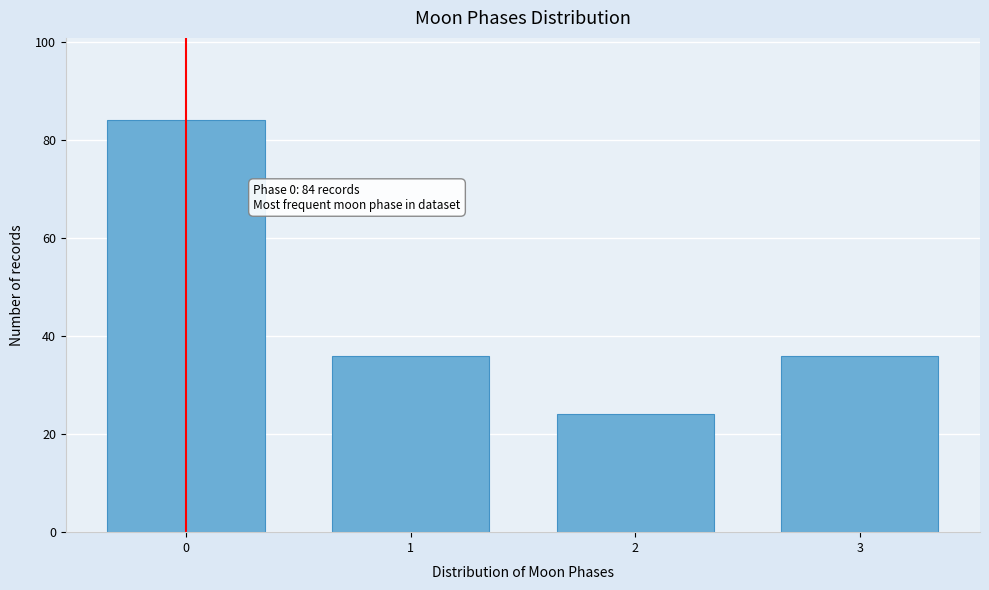

Reading right to left, what are all the values shown in this chart?

36	24	36	84